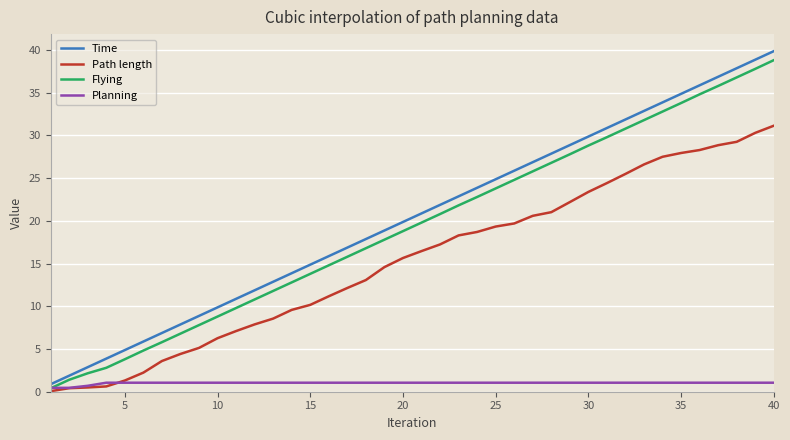

What is the maximum value shown in the chart?

39.9